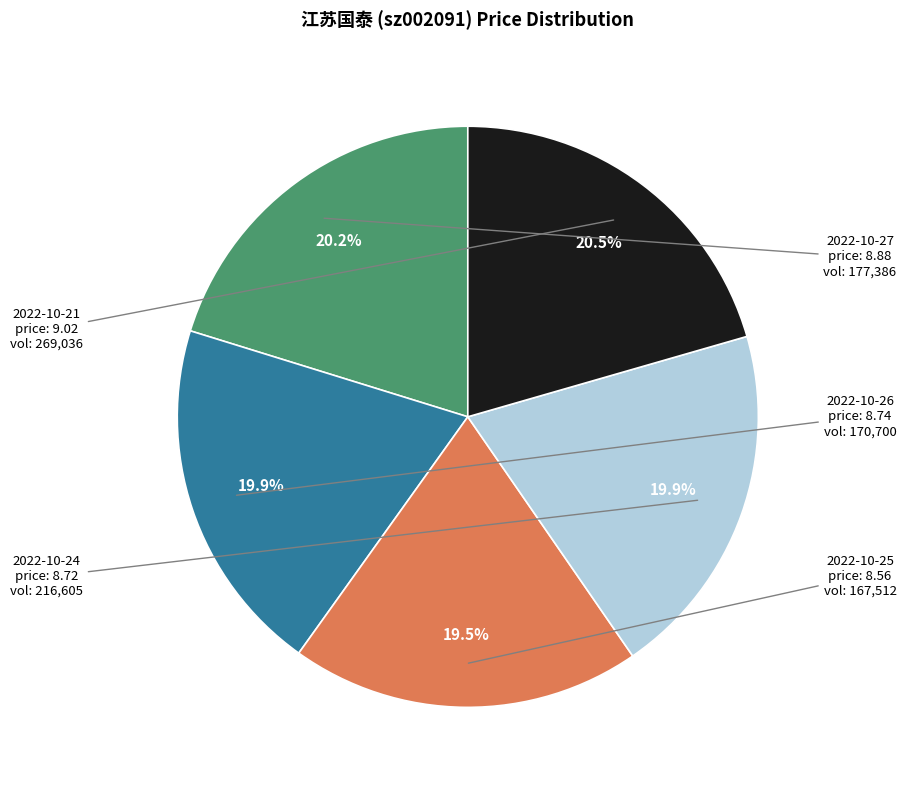

Is there any slice that represents more than half of the pie?

No